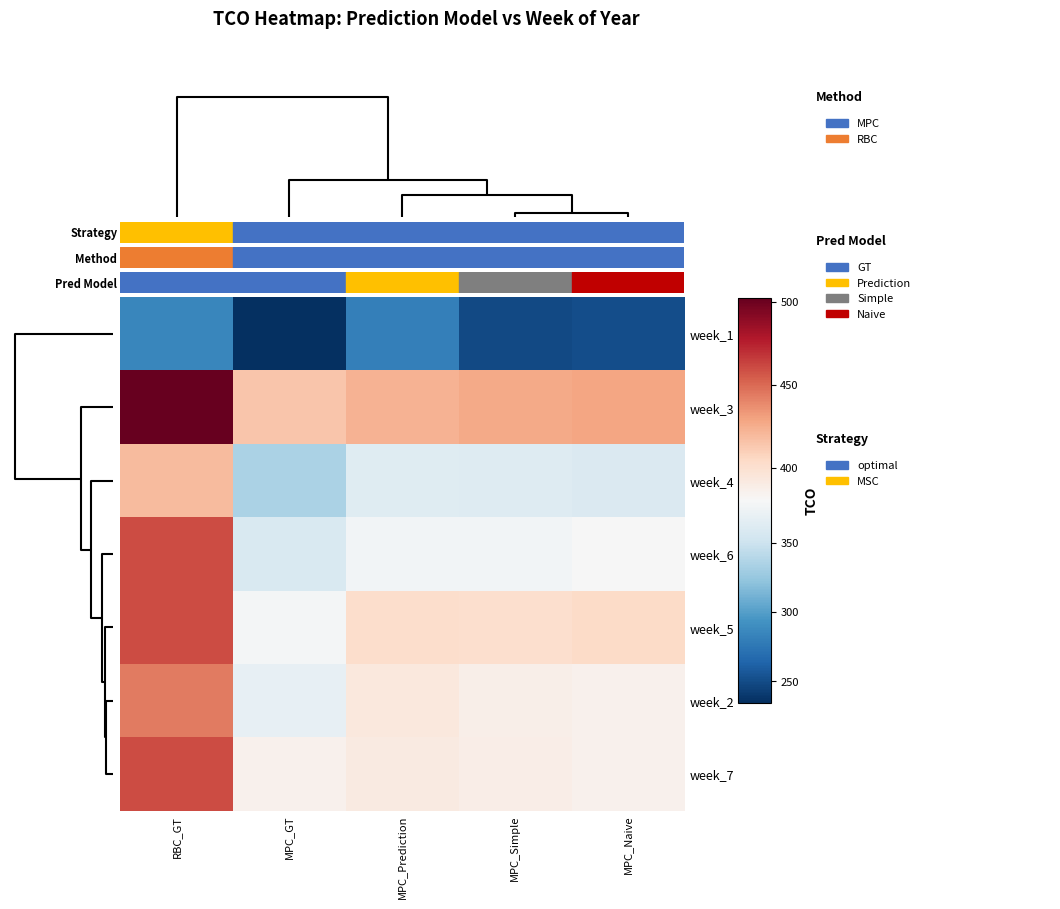

Reading right to left, transcribe all the data shown in this chart.

week_1: MPC_Naive=250.7	MPC_Simple=248.9	MPC_Prediction=281.3	MPC_GT=234.6	RBC_GT=285.0
week_3: MPC_Naive=428.4	MPC_Simple=426.6	MPC_Prediction=423.1	MPC_GT=414.4	RBC_GT=502.7
week_4: MPC_Naive=360.0	MPC_Simple=362.2	MPC_Prediction=362.4	MPC_GT=334.0	RBC_GT=418.8
week_6: MPC_Naive=379.5	MPC_Simple=376.2	MPC_Prediction=376.3	MPC_GT=358.4	RBC_GT=460.1
week_5: MPC_Naive=403.6	MPC_Simple=401.4	MPC_Prediction=402.3	MPC_GT=377.6	RBC_GT=460.5
week_2: MPC_Naive=385.8	MPC_Simple=387.9	MPC_Prediction=393.3	MPC_GT=368.4	RBC_GT=443.7
week_7: MPC_Naive=385.8	MPC_Simple=388.4	MPC_Prediction=391.9	MPC_GT=385.4	RBC_GT=460.1